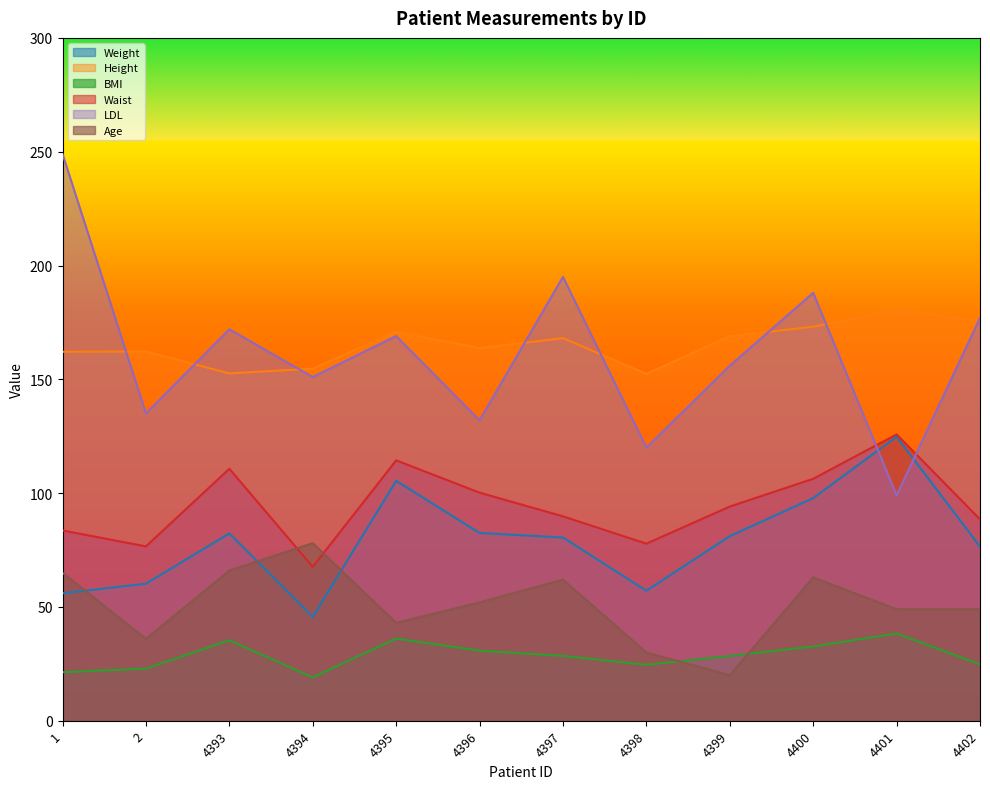

The value of Waist at 4402 is 121.7. True or false?

False